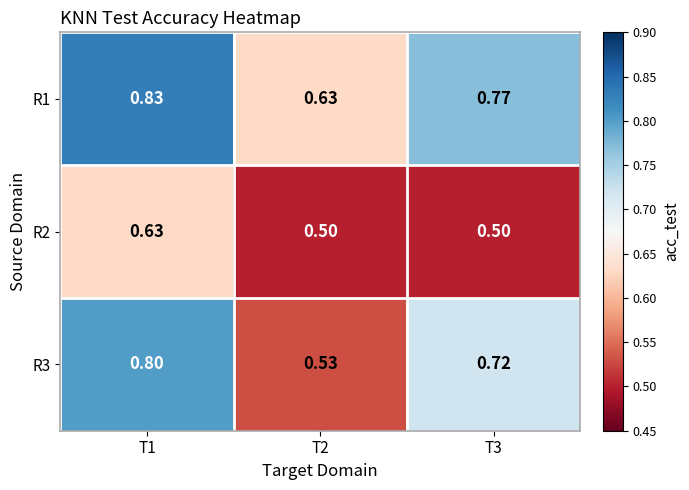

Is the value of R3 at T3 greater than the value of R2 at T3?

Yes